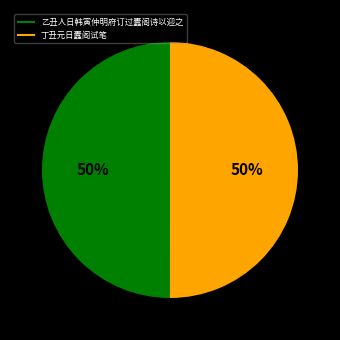

True or false: 丁丑元日蠹阁试笔 accounts for 50% of the total.

True